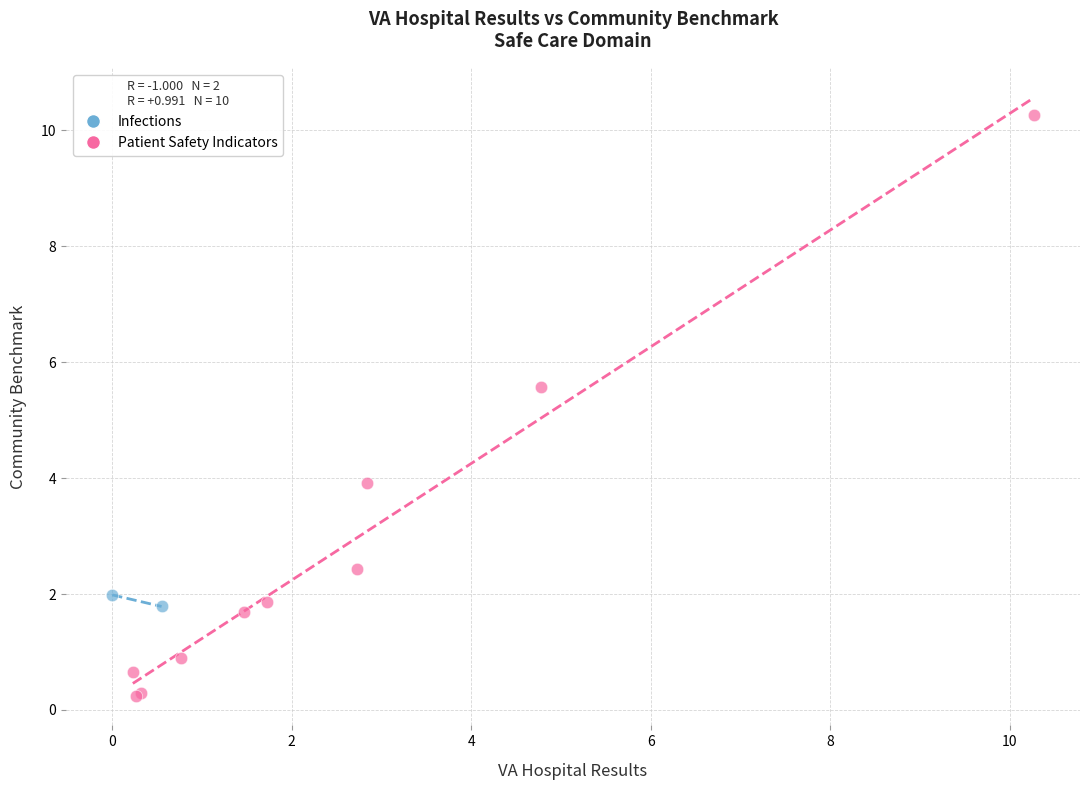

What are all the series names shown in the legend?

Infections, Patient Safety Indicators